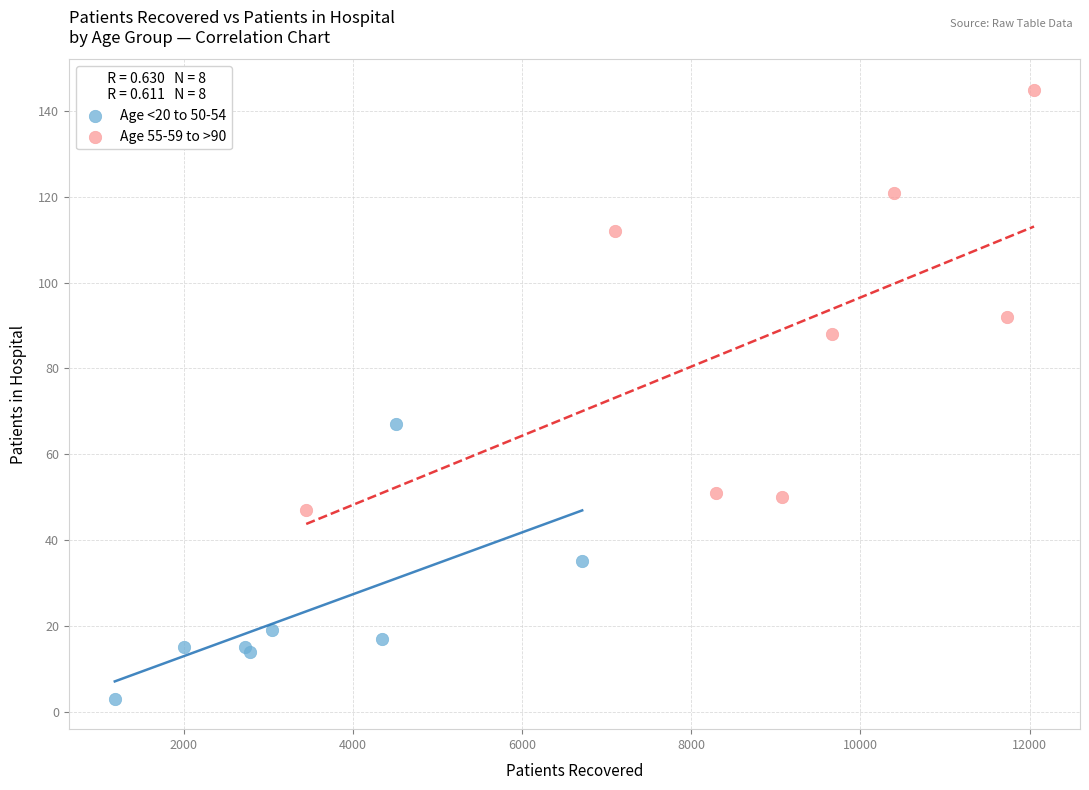

Which series contains the lowest Y value?

Age <20 to 50-54